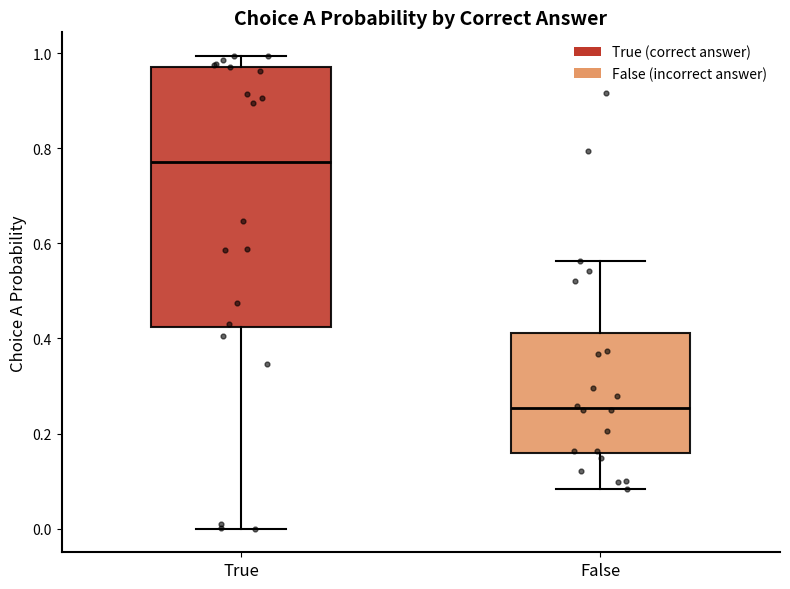

Comparing the boxes themselves (not the whiskers), which one is the tallest?

True